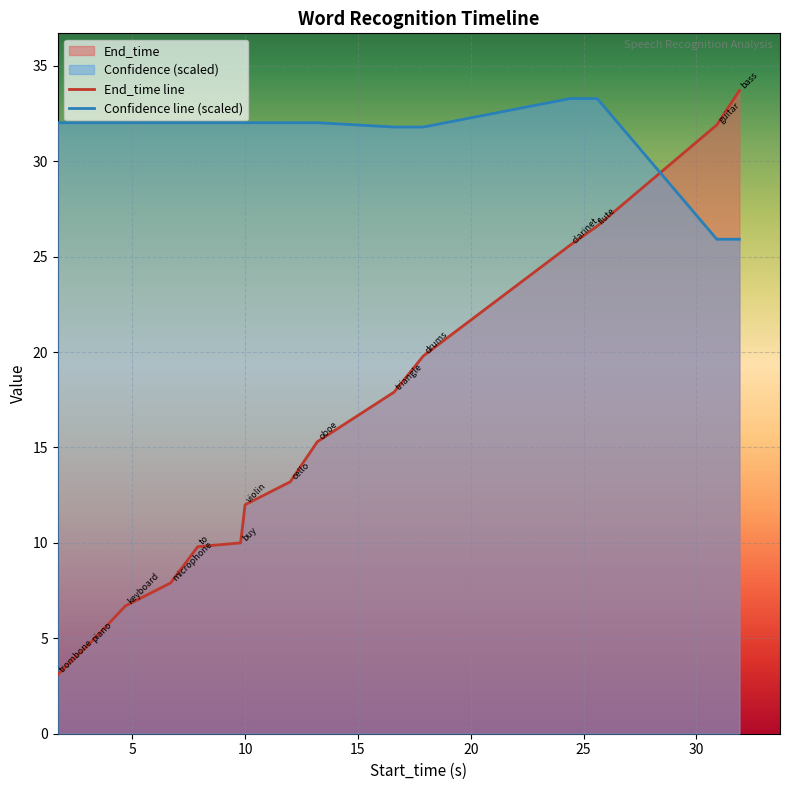

What is the difference between the highest and lowest values at 17.9?

12.0